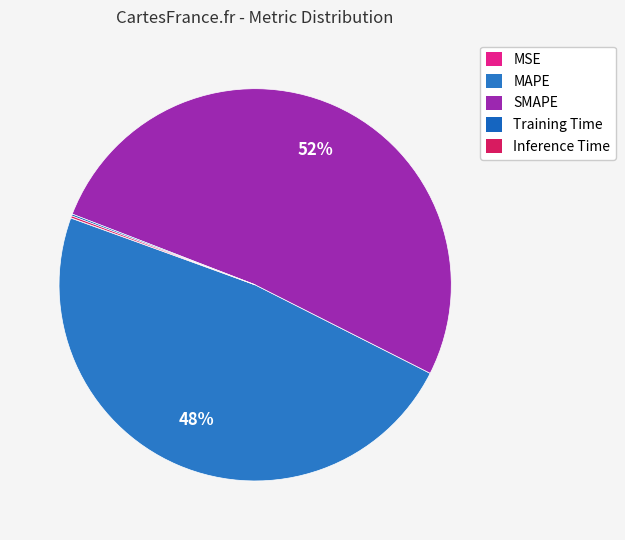

Which slice is the smallest?

MSE